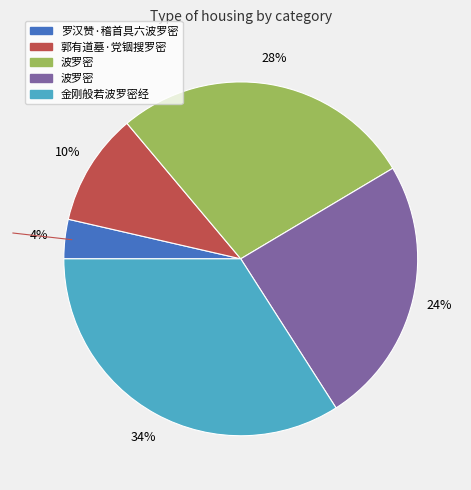

To the nearest percent, what is the average slice percentage?

20%